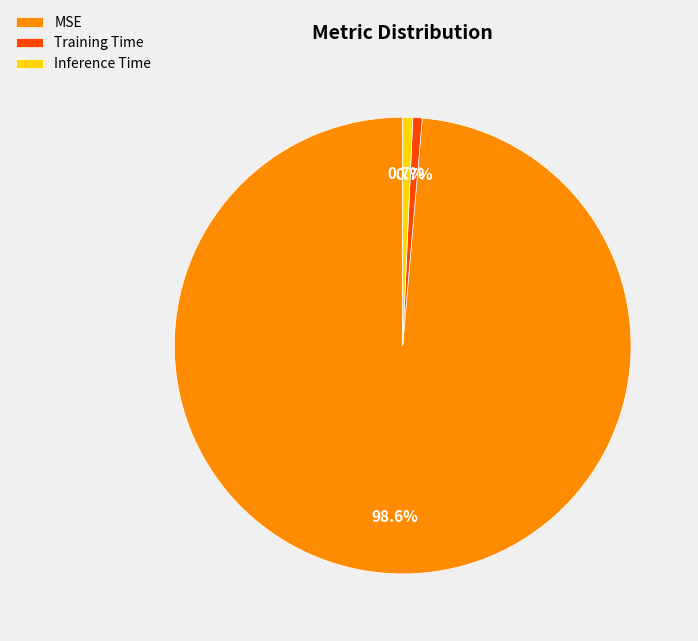

Combined, what portion of the pie is Inference Time and Training Time?

1.4%